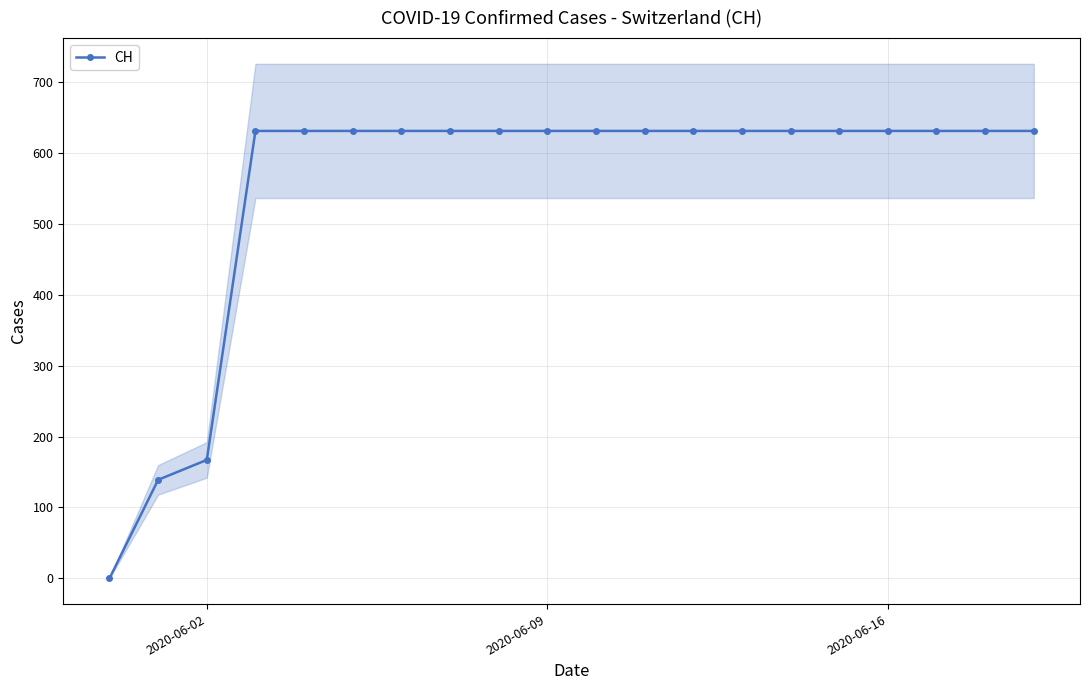

Reading left to right, extract all data points from this chart.

0	139	167	631	631	631	631	631	631	631	631	631	631	631	631	631	631	631	631	631